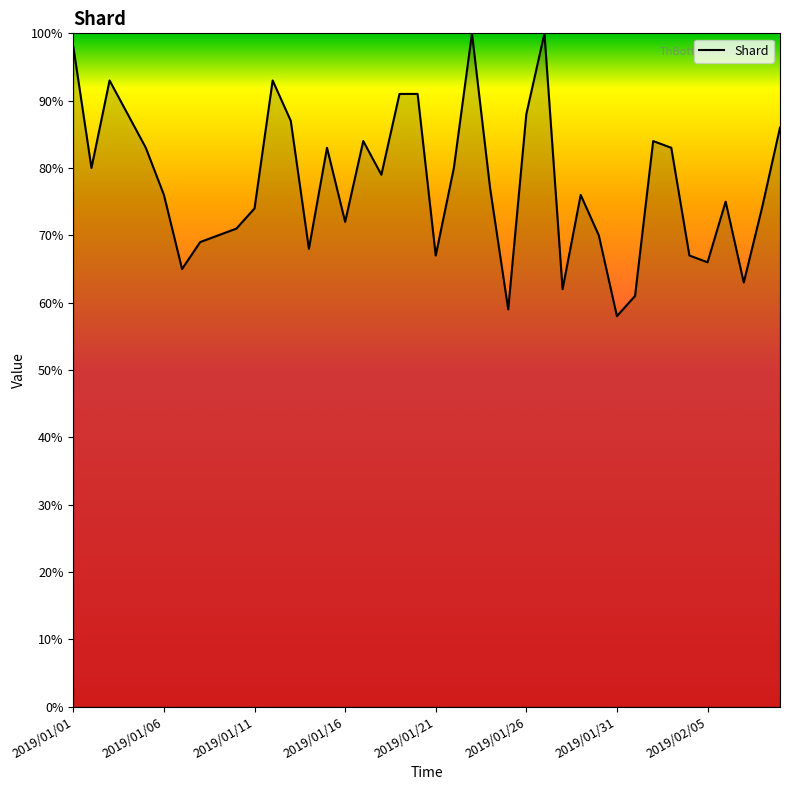

What is the difference between the maximum and minimum values?

42